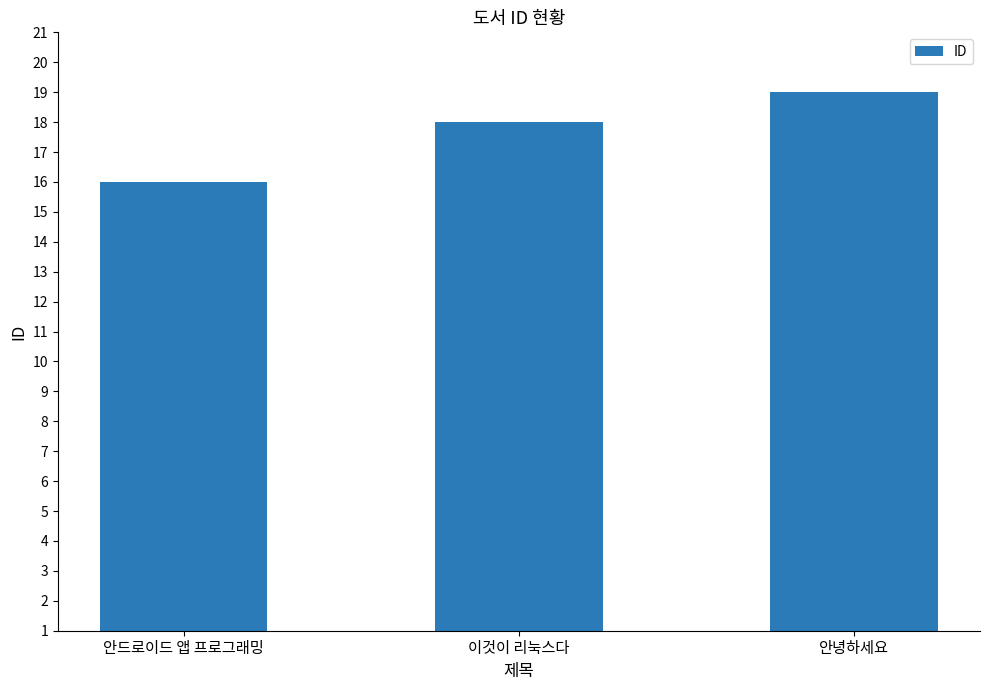

Reading left to right, list all the values displayed in this chart.

안드로이드 앱 프로그래밍=16	이것이 리눅스다=18	안녕하세요=19